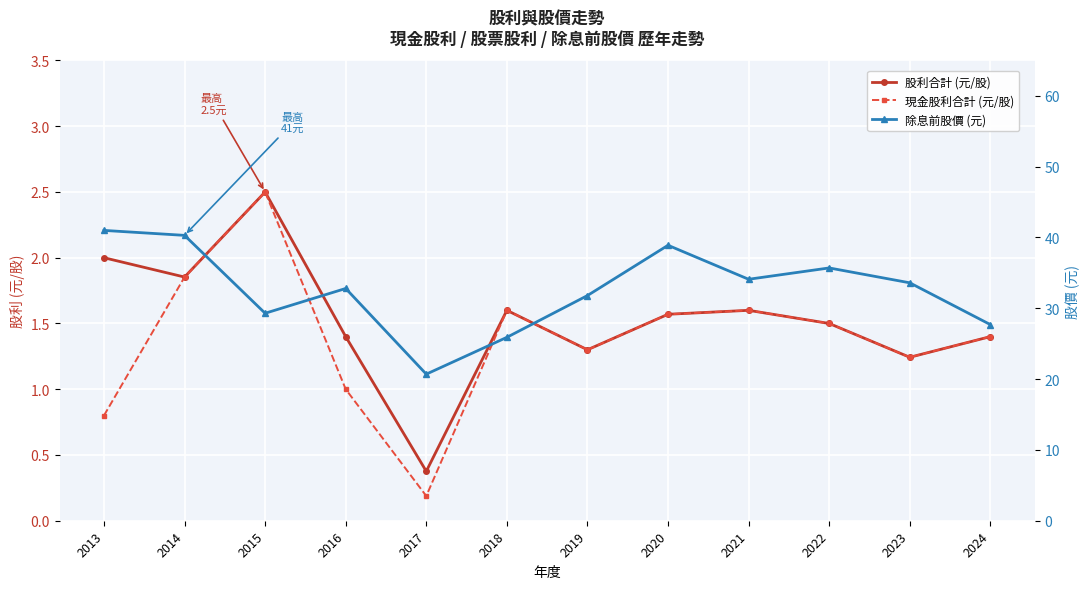

Which category has the lowest value across all series?

2017